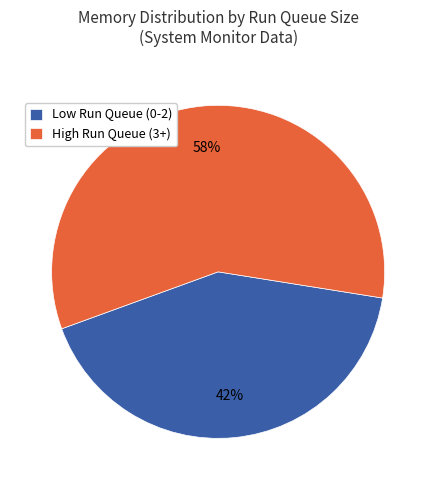

What is the ratio of the value at Low Run Queue (0-2) to the value at High Run Queue (3+)?

0.7